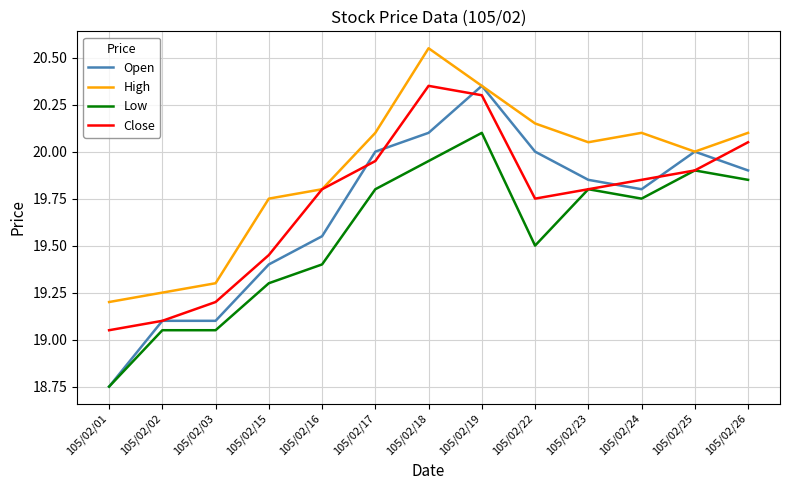

Which series has the largest total across all categories?

High